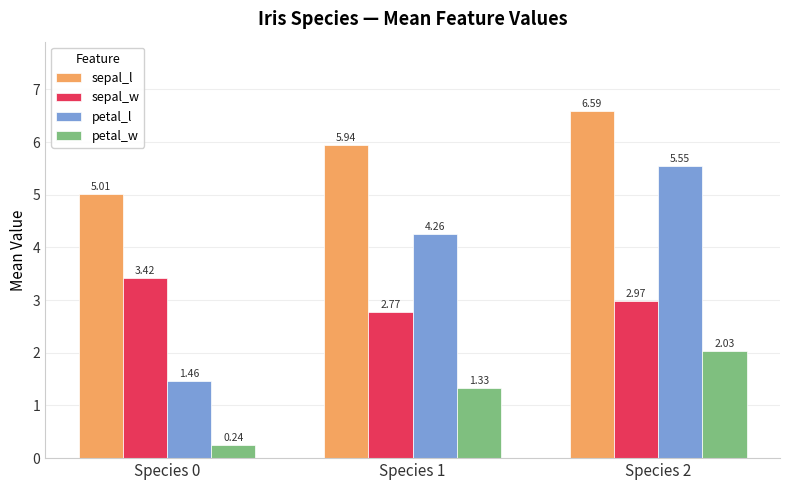

Is the value of sepal_w at Species 2 greater than the value of sepal_l at Species 1?

No